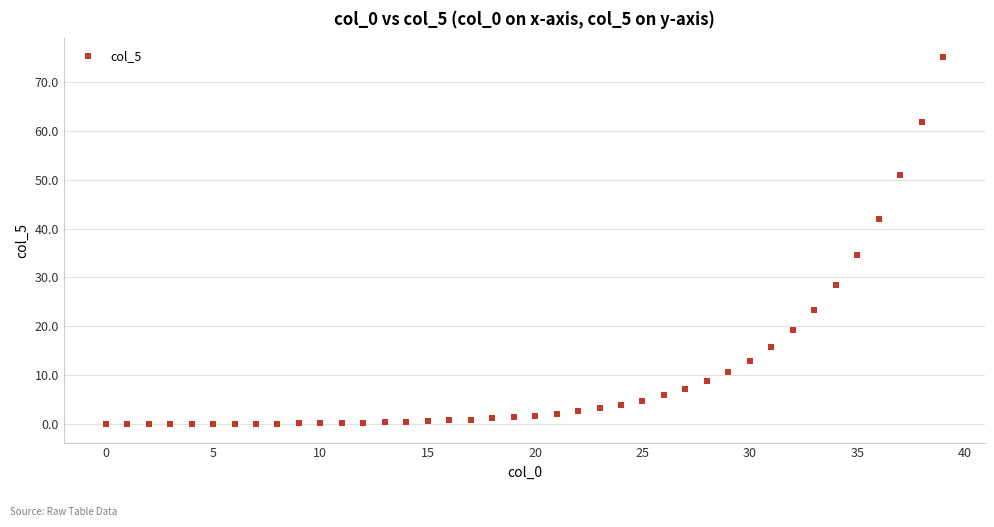

What Y value in the scatter plot is closest to 37?

34.5